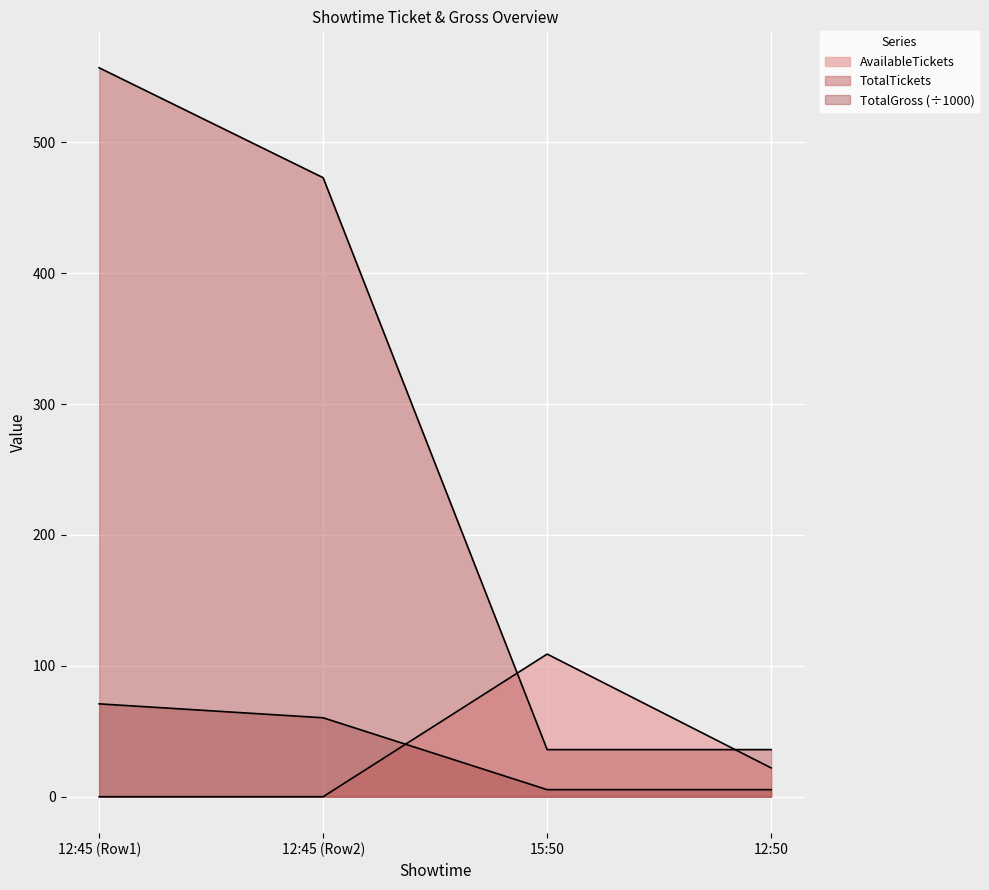

Rank the series by their maximum value, from lowest to highest.

TotalGross, AvailableTickets, TotalTickets